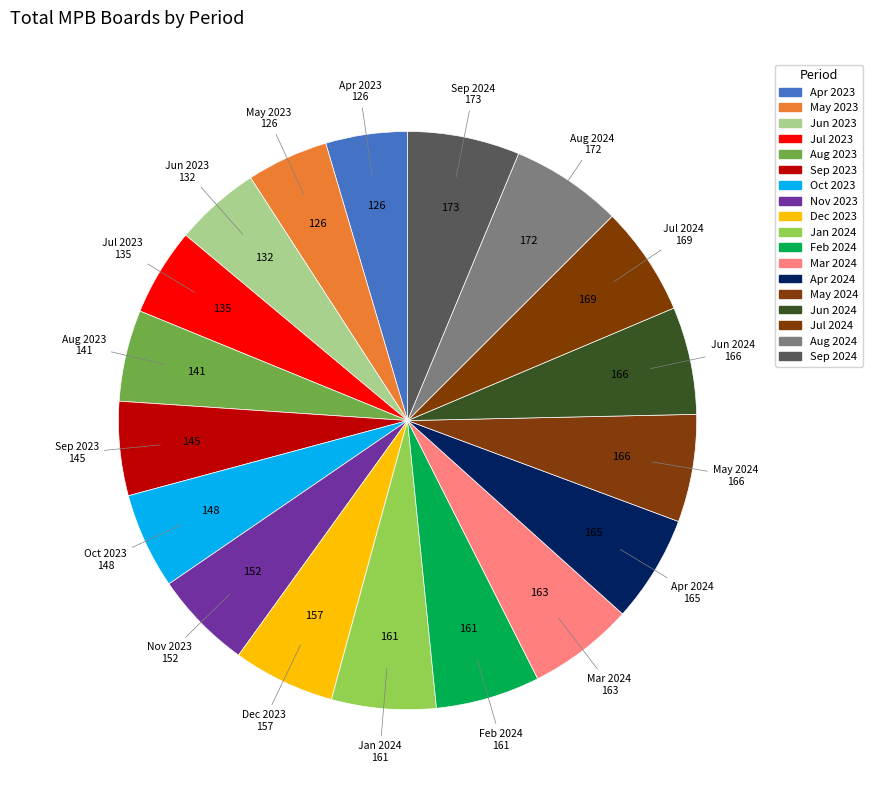

What is the ratio of the value at Sep 2024 to the value at Aug 2024?

1.0